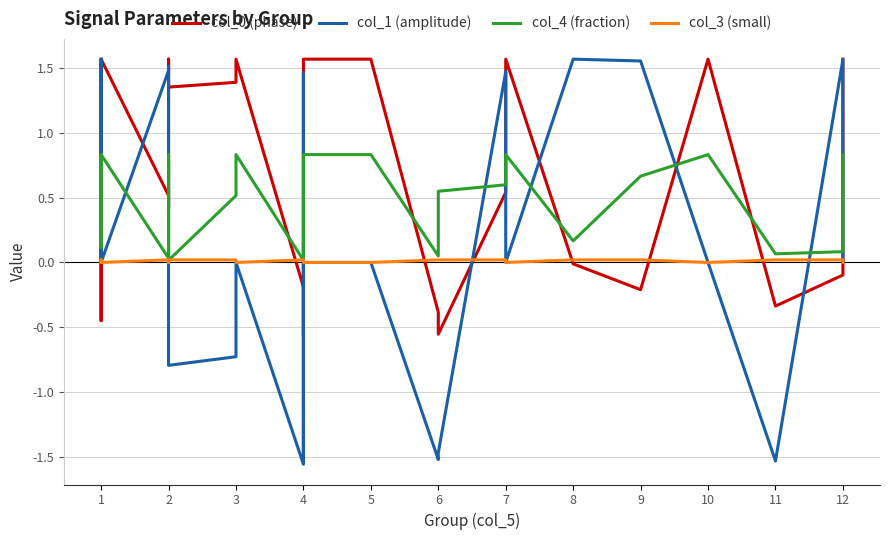

Where does the col_1 (amplitude) series first go above 0?

1